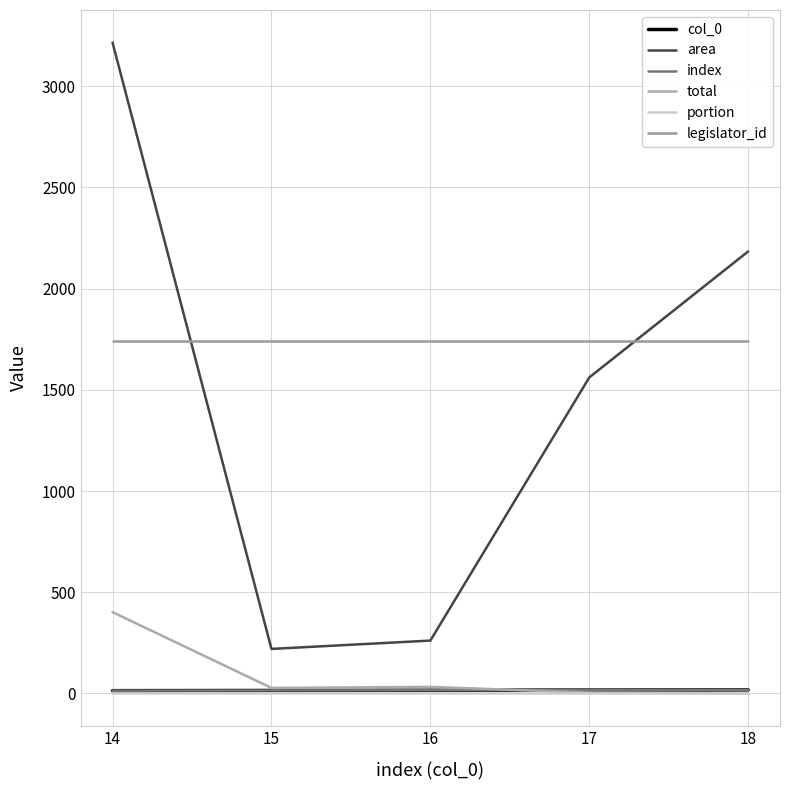

Read the index value at 14.

14.0